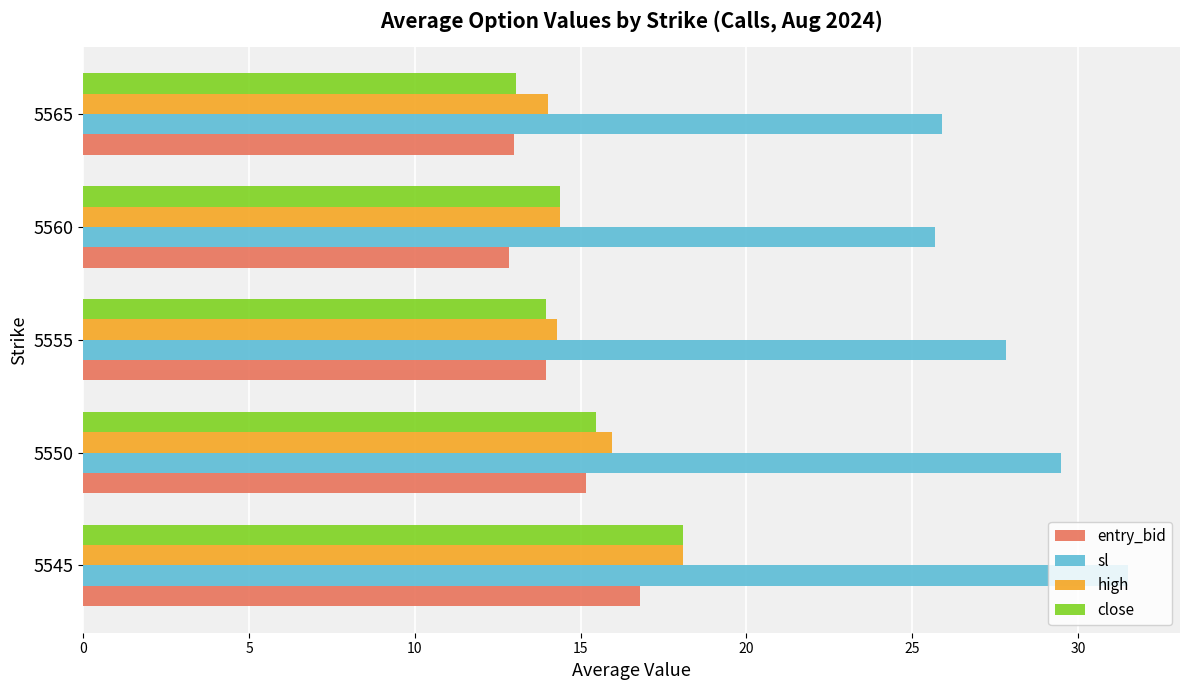

Where is sl nearest to the value 28?

5555